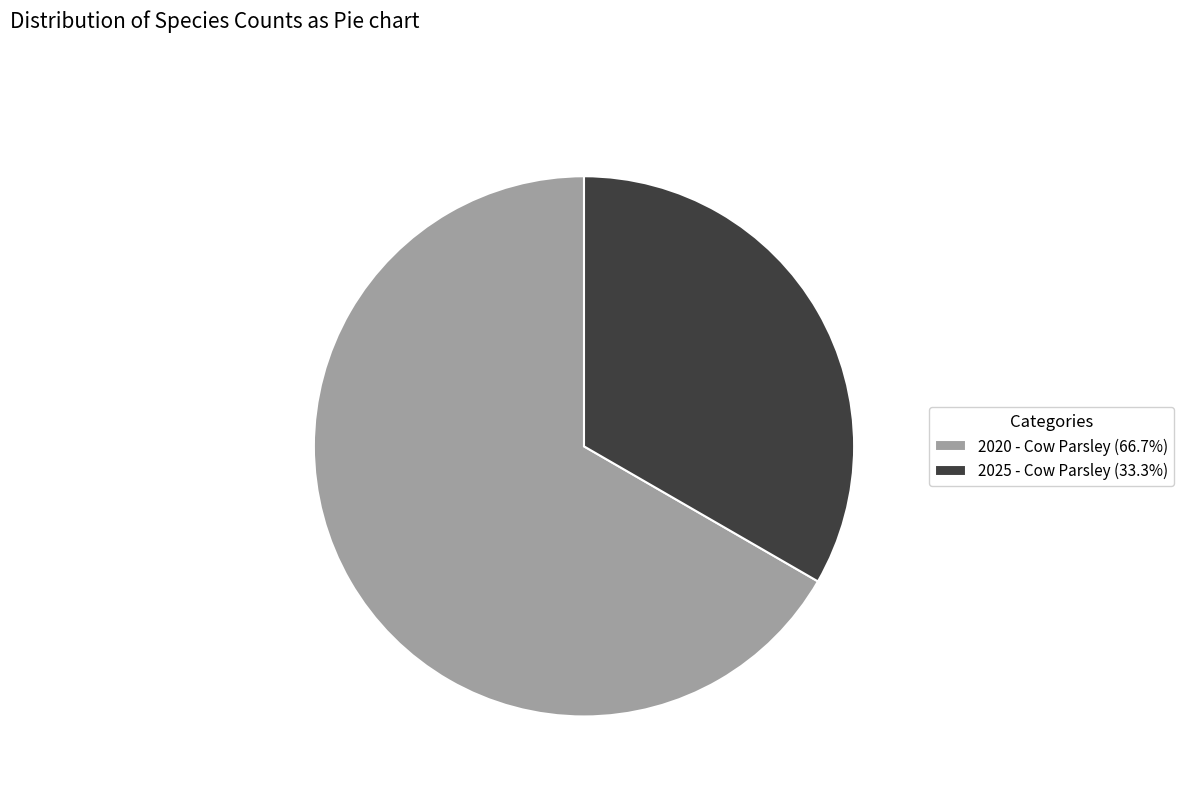

Approximately how many times larger is the value at 2020 - Cow Parsley (66.7%) compared to 2025 - Cow Parsley (33.3%)?

2.0